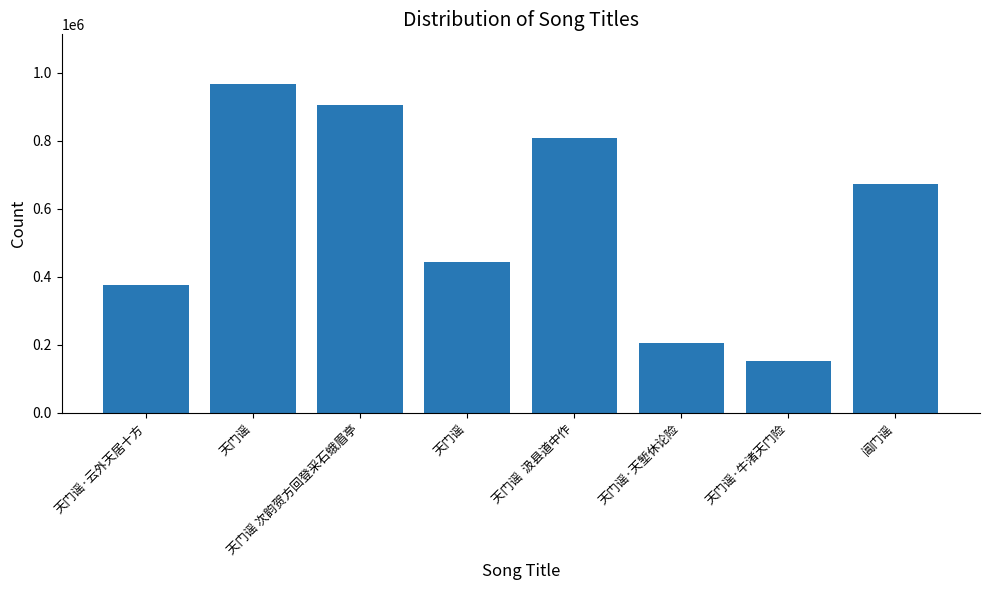

List the labels in order of value, smallest first.

天门谣·牛渚天门险, 天门谣·天堑休论险, 天门谣·云外天居十方, 天门谣, 阊门谣, 天门谣  汲县道中作, 天门谣 次韵贺方回登采石蛾眉亭, 天门谣